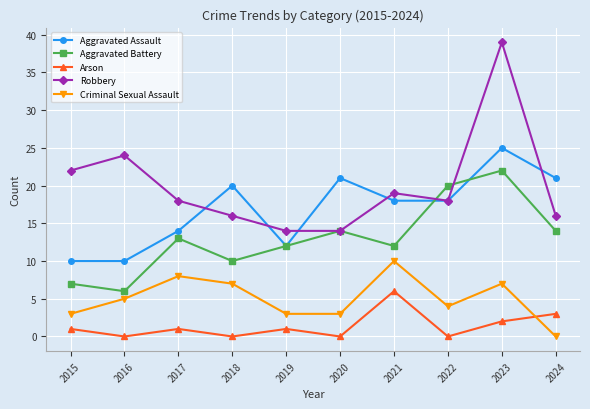

At 2023, list the series in order from smallest to largest.

Arson, Criminal Sexual Assault, Aggravated Battery, Aggravated Assault, Robbery